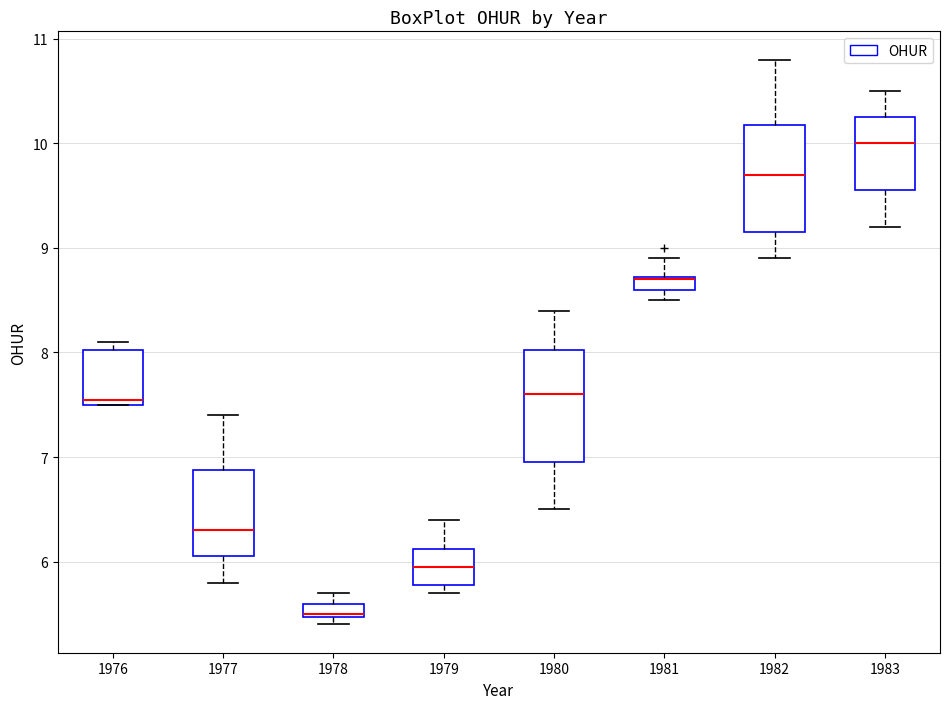

Where is the upper edge of the box at x = 1982 on the y-axis? The values are not printed on the chart, so give them approximately, as read against the axis.

10.2